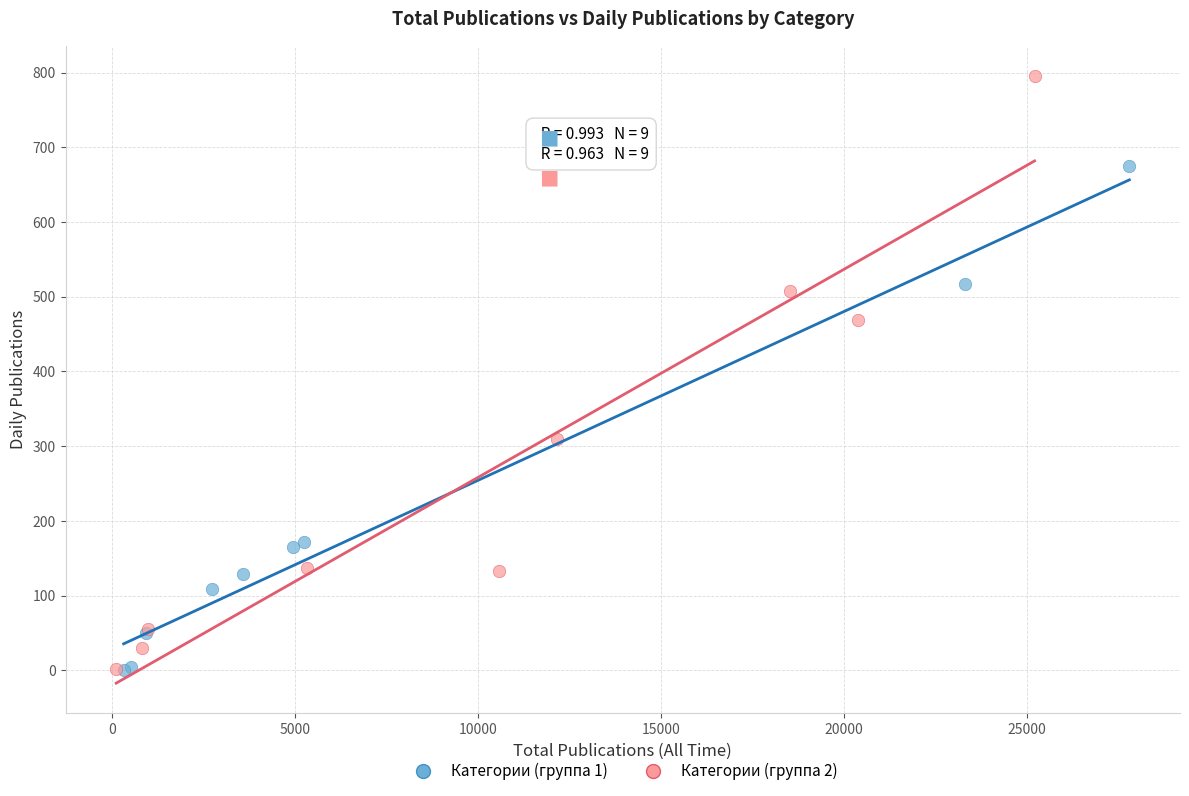

What are all the series names shown in the legend?

Категории (группа 1), Категории (группа 2)